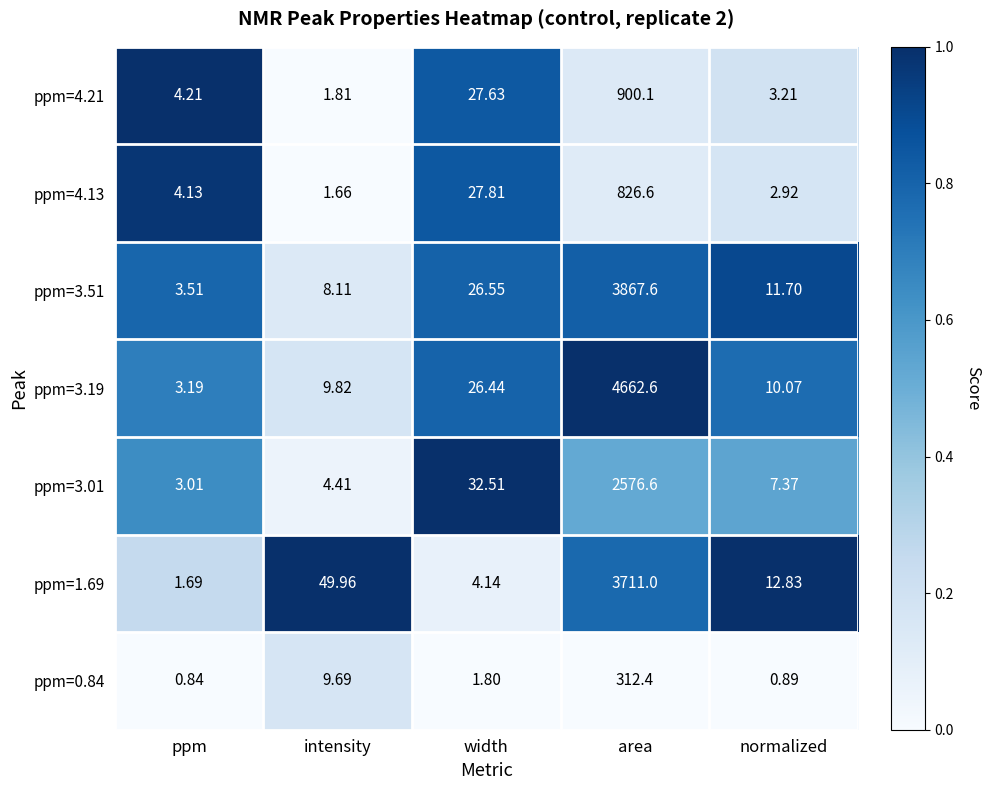

How many distinct data groups are displayed?

7